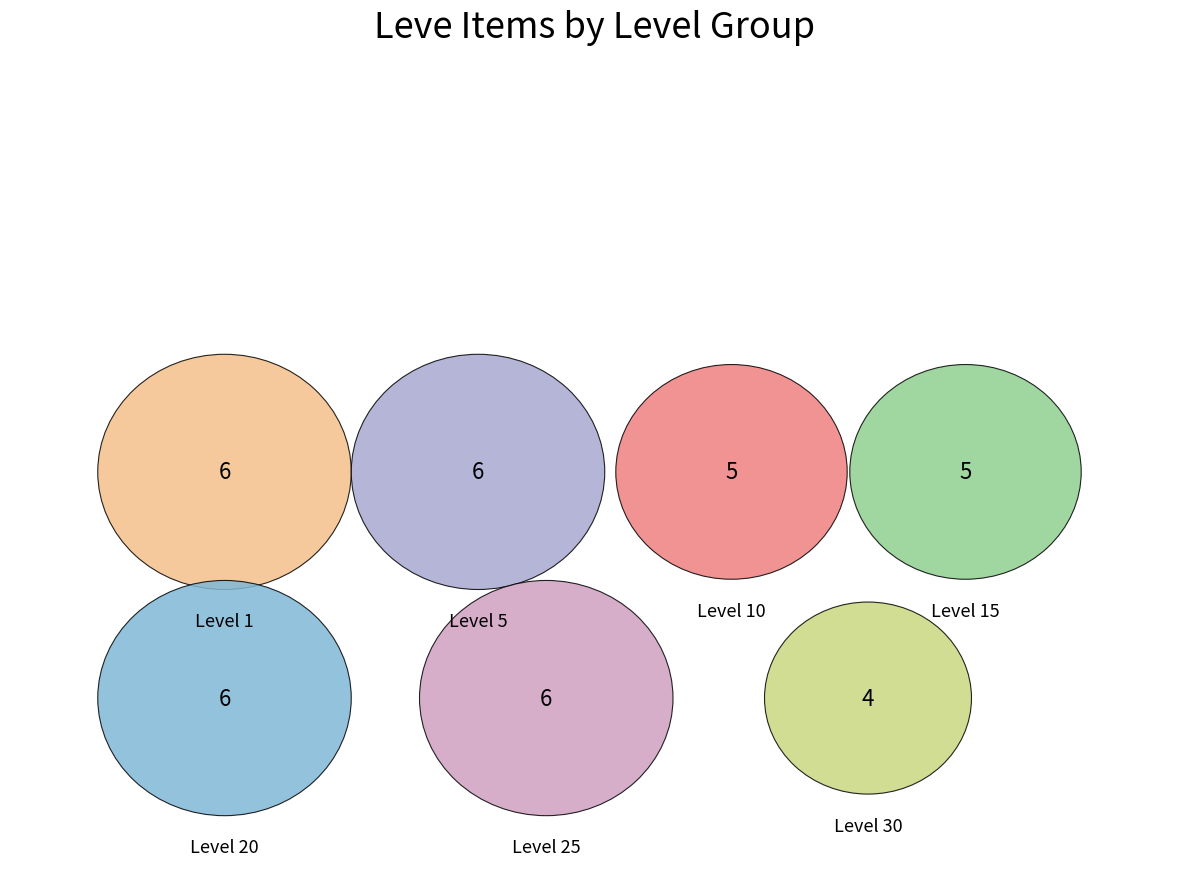

To the nearest percent, what is the difference between the Level 15 and Level 25 slice percentages?

3%